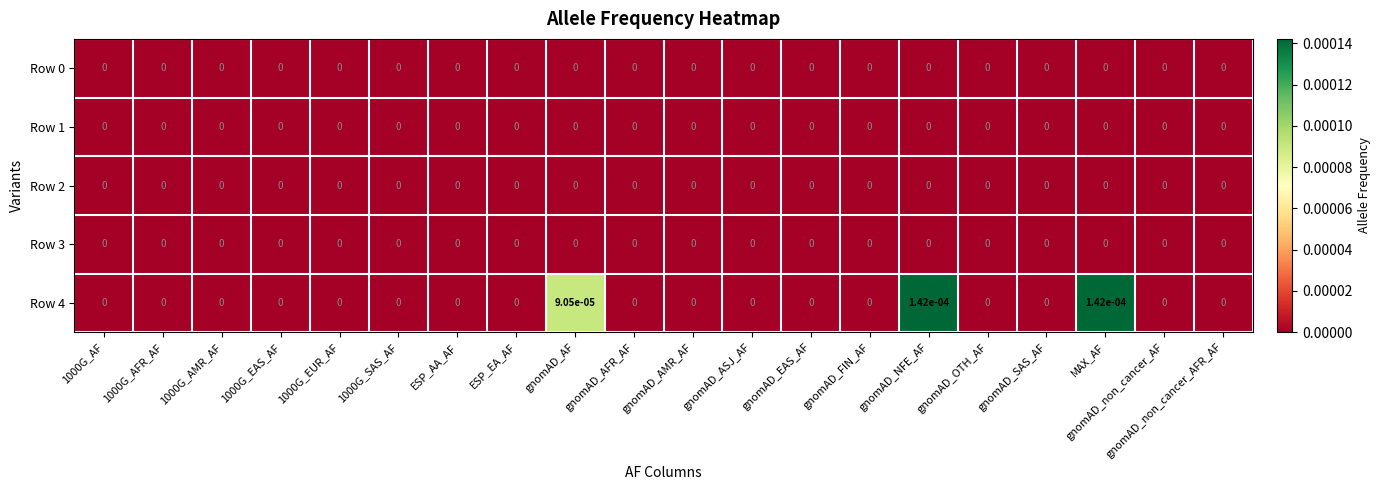

Is it true that Row 1 equals 0.0 at gnomAD_AMR_AF?

True